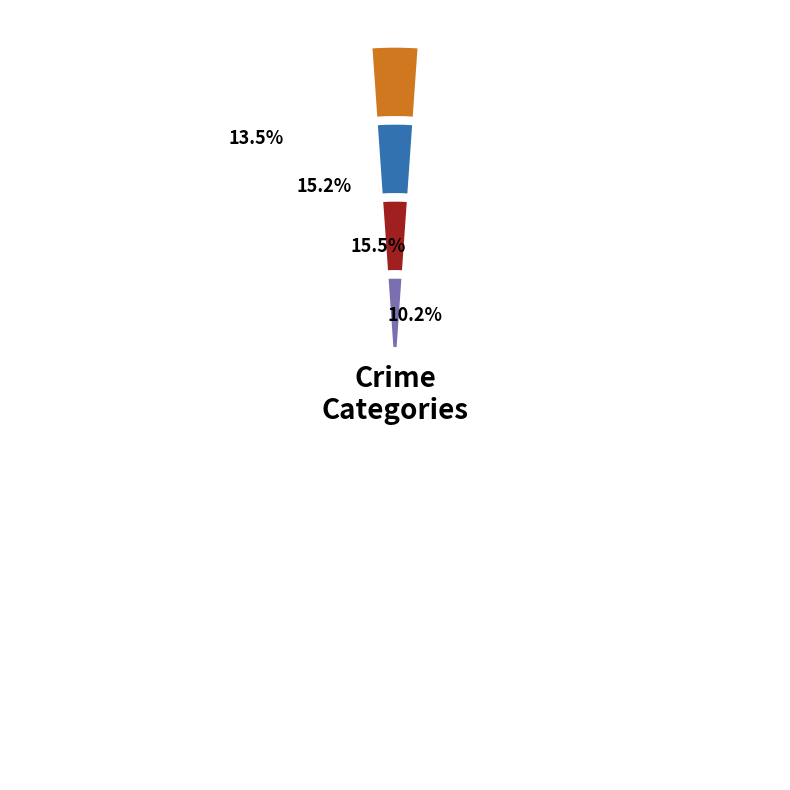

Is the sum of 0 and 3 greater than half?

No